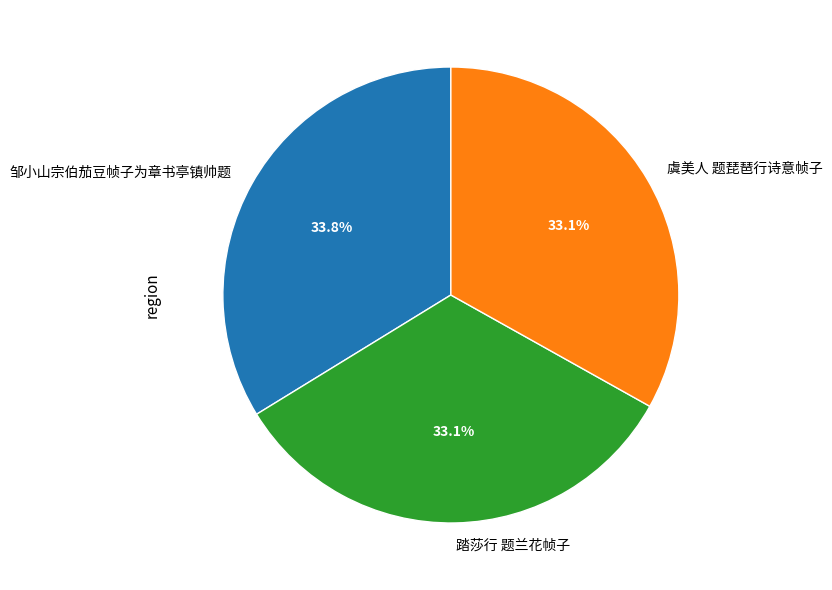

Which has a higher value, 邹小山宗伯茄豆帧子为章书亭镇帅题 or 踏莎行 题兰花帧子?

邹小山宗伯茄豆帧子为章书亭镇帅题